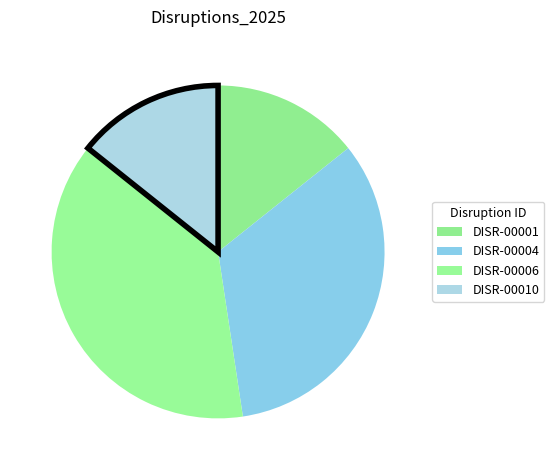

Count the number of slices in the pie.

4